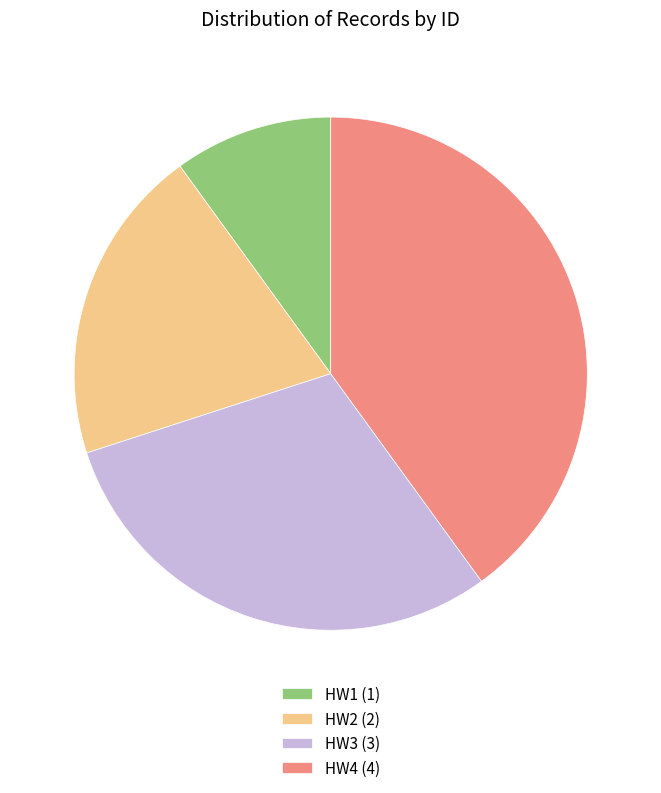

Count the number of slices in the pie.

4